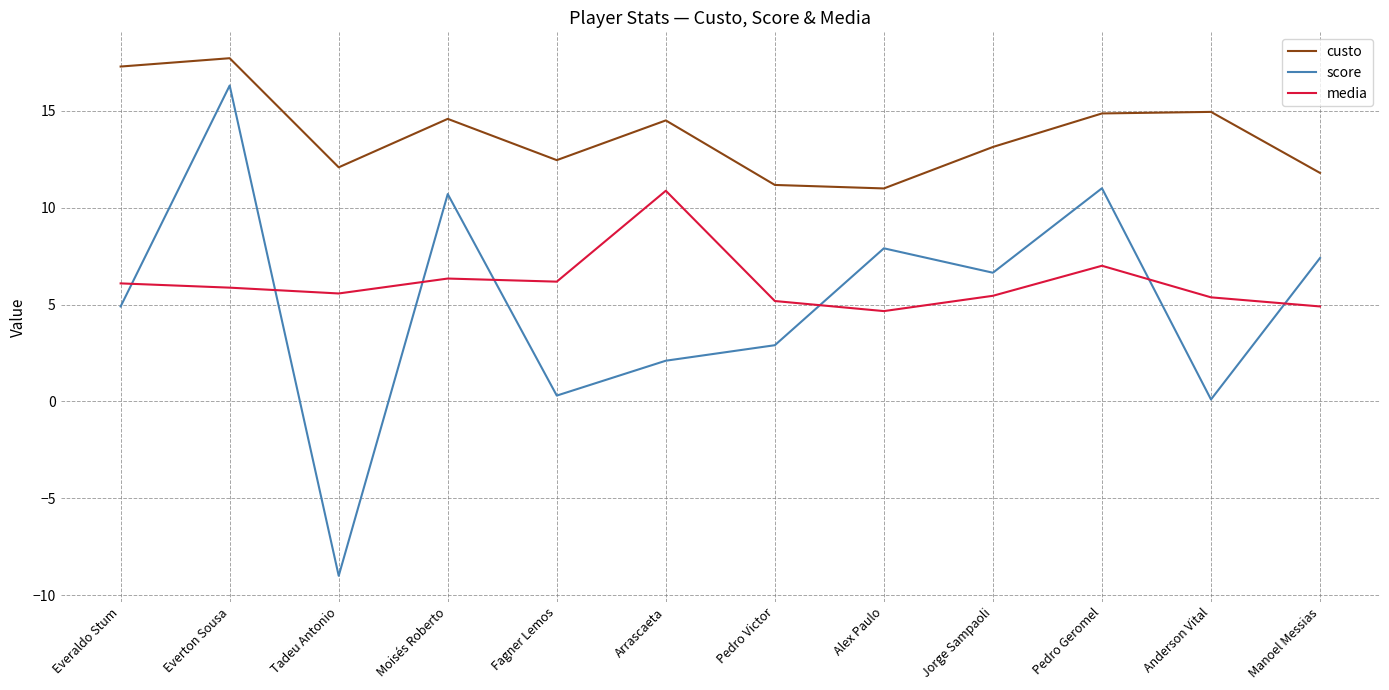

What is the sum of the media values at Tadeu Antonio and Anderson Vital?

10.9